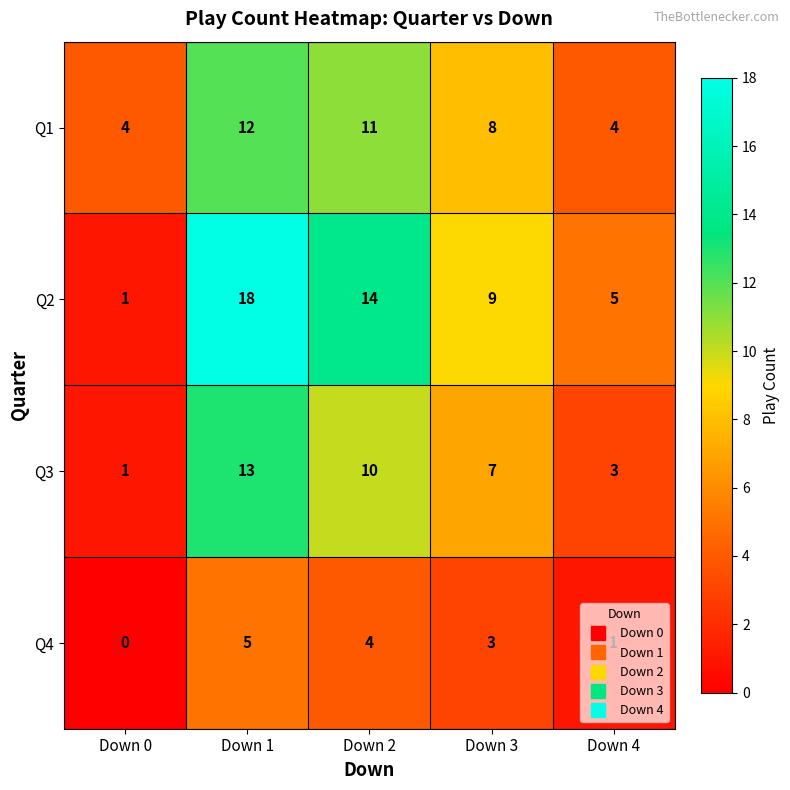

What is the maximum value for Q2?

18